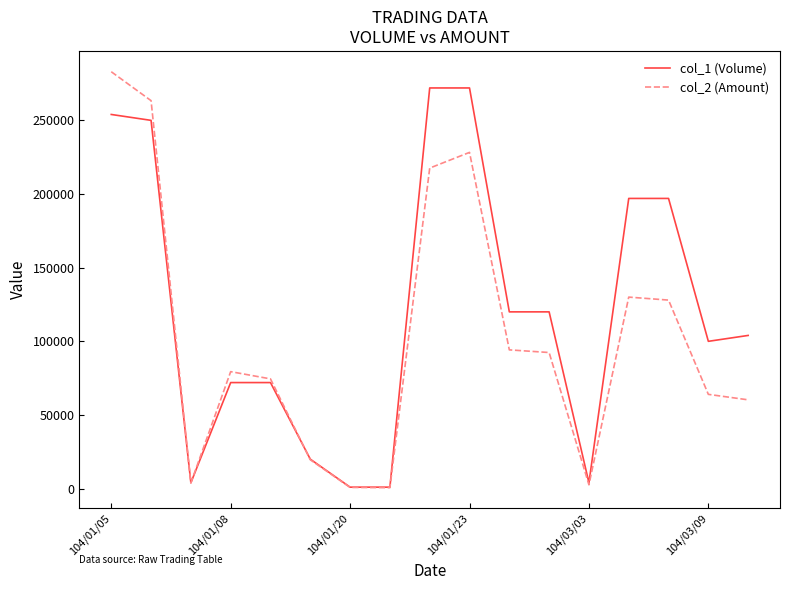

How many values in the col_1 (Volume) series are below 104000?

8